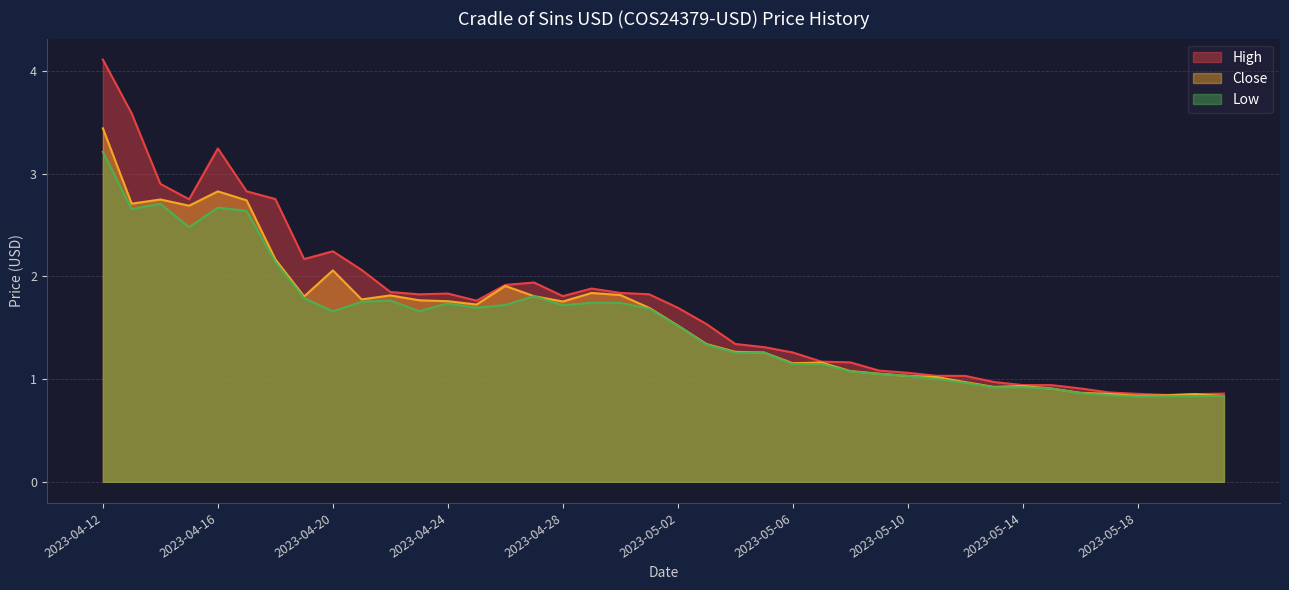

True or false: High has more than 1 points higher than both neighbors.

True